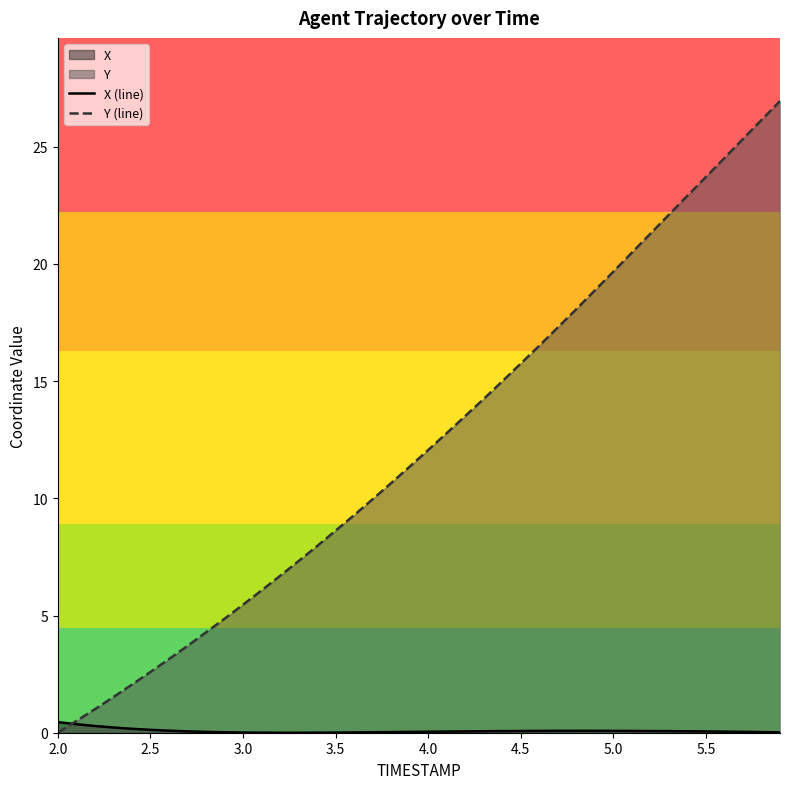

Which series has the largest range (max minus min)?

Y (line)